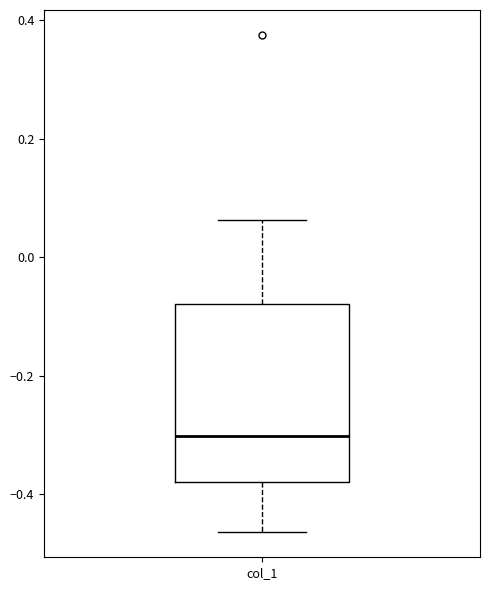

Where does the lower whisker of the box for col_1 end on the y-axis? The values are not printed on the chart, so give them approximately, as read against the axis.

-0.46